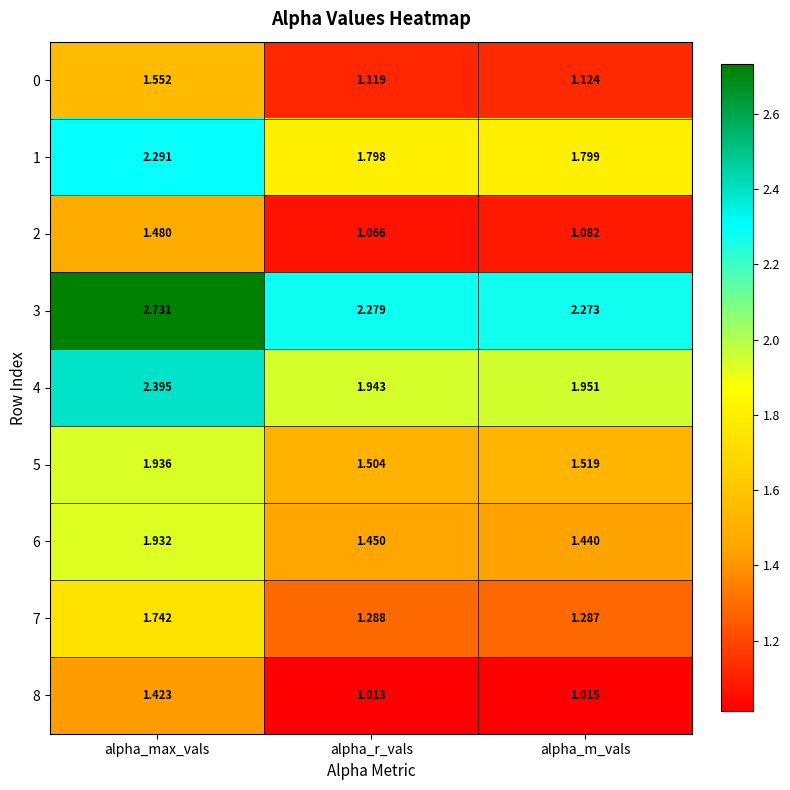

What is the total value across all series at alpha_max_vals?

17.5